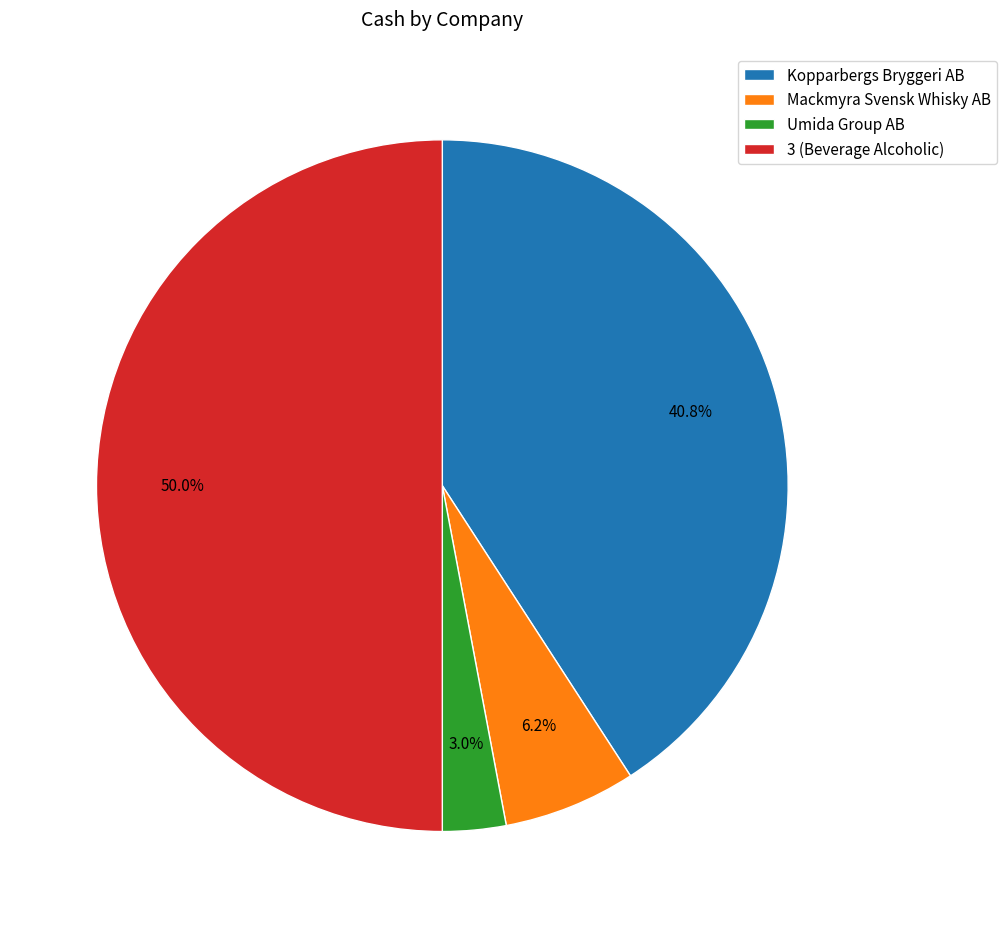

To the nearest percent, what portion does 3 (Beverage Alcoholic) represent?

50%